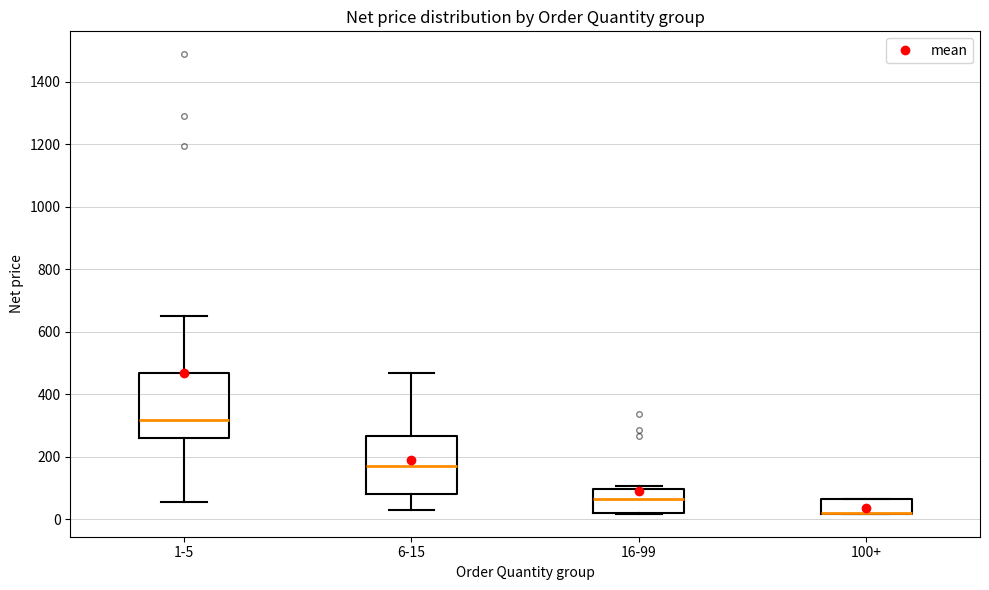

Reading left to right, transcribe this box plot: for each box, give where its median line is, the range the box spans, and where its two whiskers end, as read against the y-axis. The values are not printed on the chart, so give them approximately, as read against the axis.

1-5: median 320, box 260 to 460, whiskers 60 to 660
6-15: median 180, box 80 to 260, whiskers 20 to 460
16-99: median 60, box 20 to 100, whiskers 20 to 100 (just above the box's upper edge)
100+: median 20 (drawn on the box's lower edge), box 20 to 60, whiskers 20 to 60